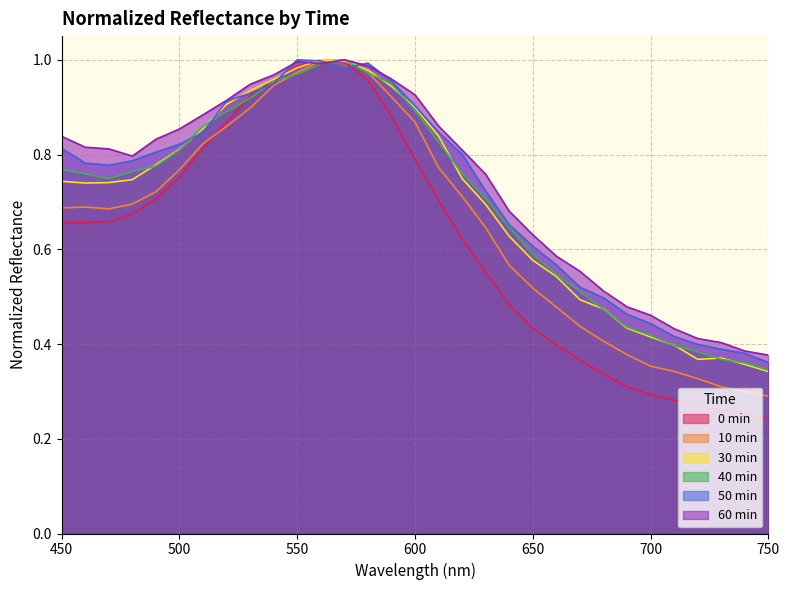

The value of 40 min at 500 is 0.5. True or false?

False